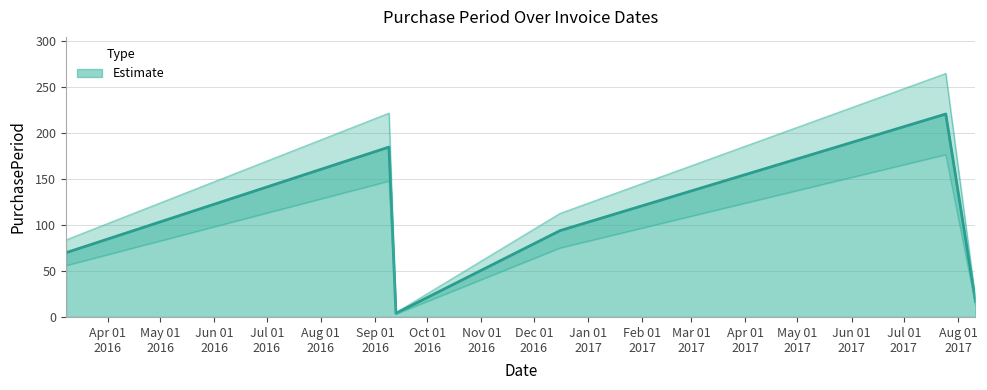

Is it true that the value at 2016-09-09 is 73?

False